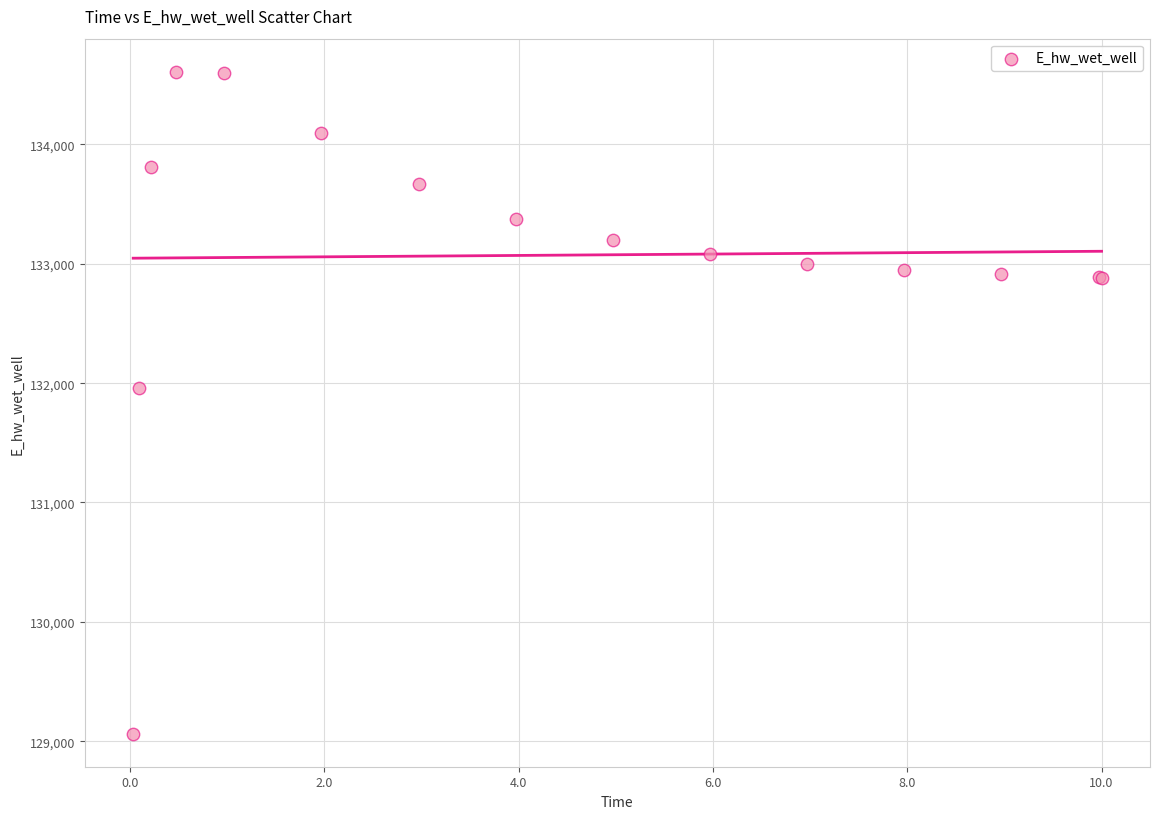

What Y value in the scatter plot is closest to 131836?

131956.7